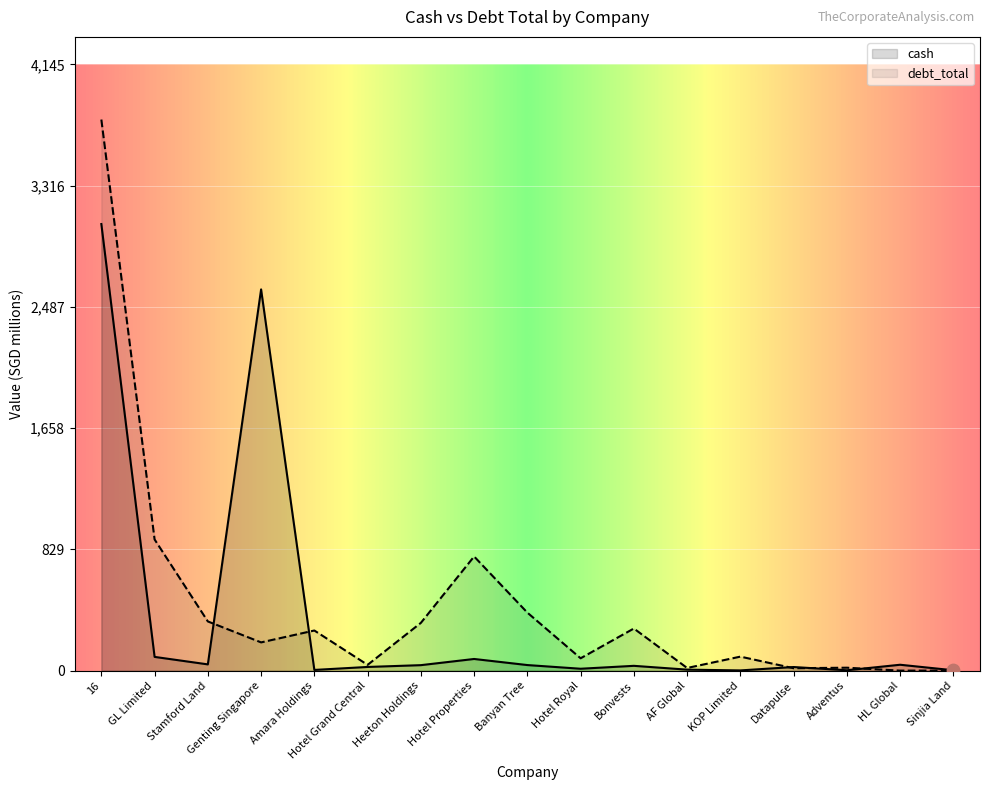

Which series reaches the minimum Y coordinate?

debt_total